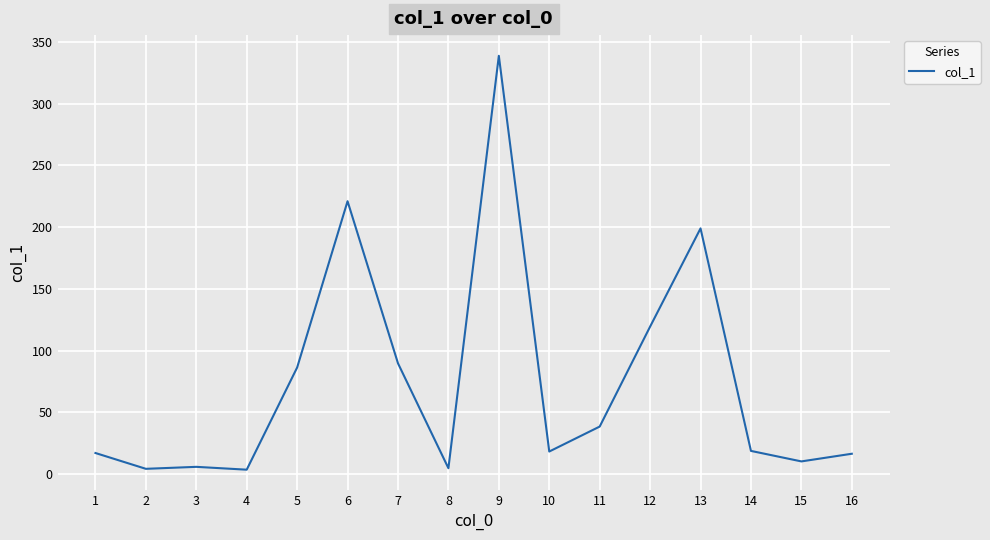

What is the difference between the maximum and minimum values?

335.0